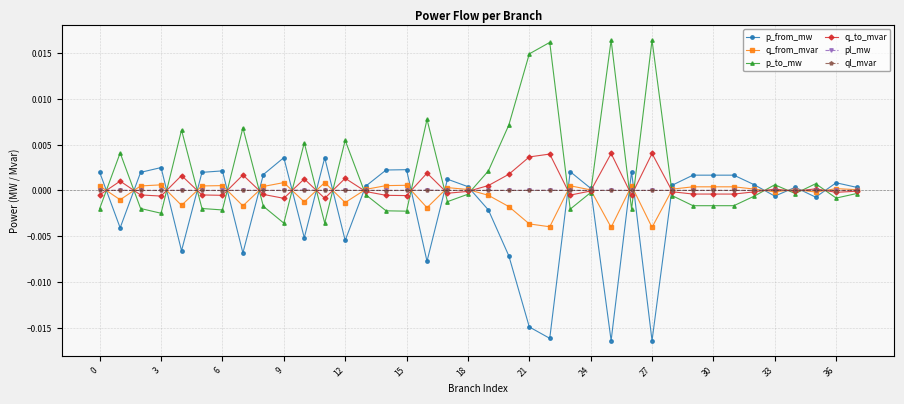

True or false: p_to_mw has more than 0 interior local peaks.

True